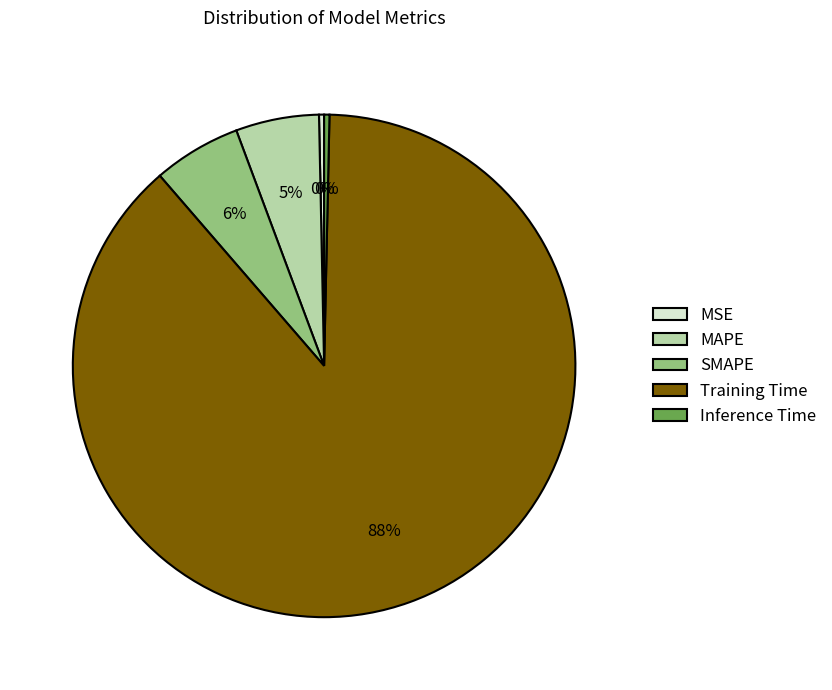

Combined, do Inference Time and MSE account for over 50%?

No